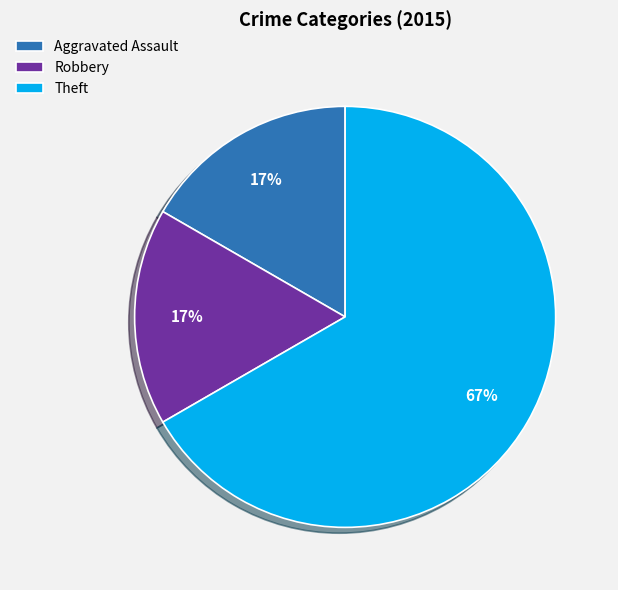

Is it true that Theft is 67% of the pie?

True